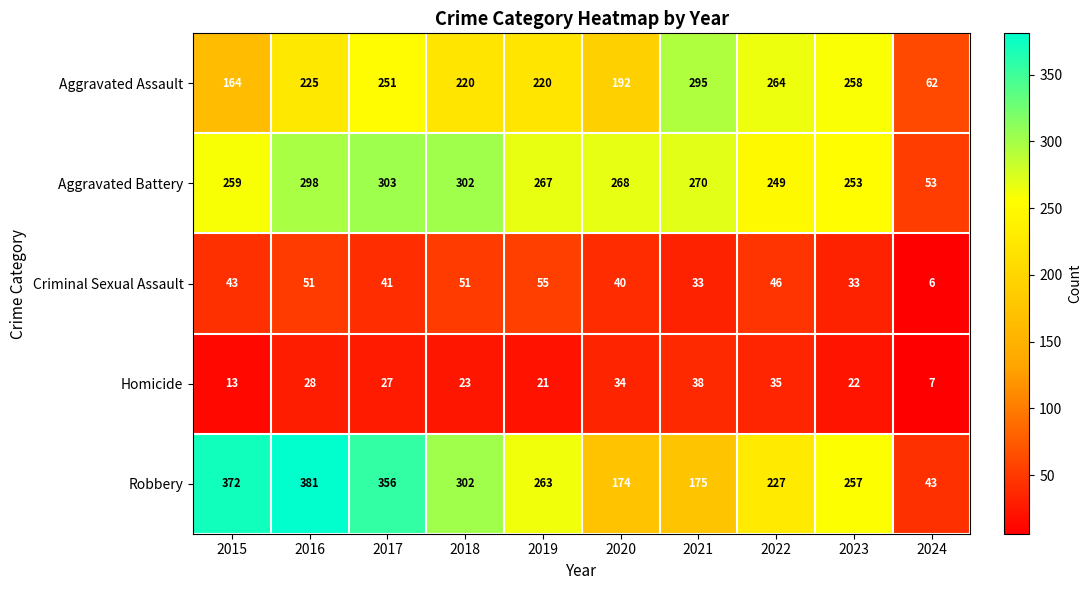

List the series in order of their peak value, lowest first.

Homicide, Criminal Sexual Assault, Aggravated Assault, Aggravated Battery, Robbery